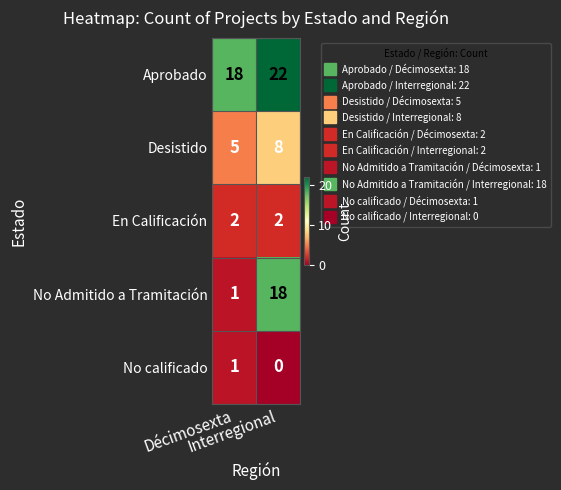

Which label corresponds to the largest value in the chart?

Interregional